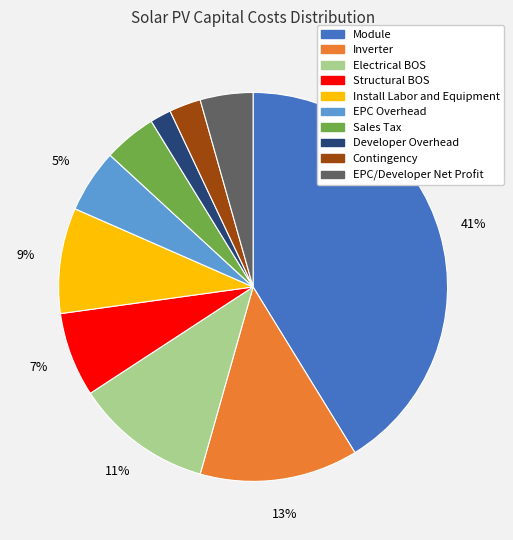

Is it true that Structural BOS is 1% of the pie?

False